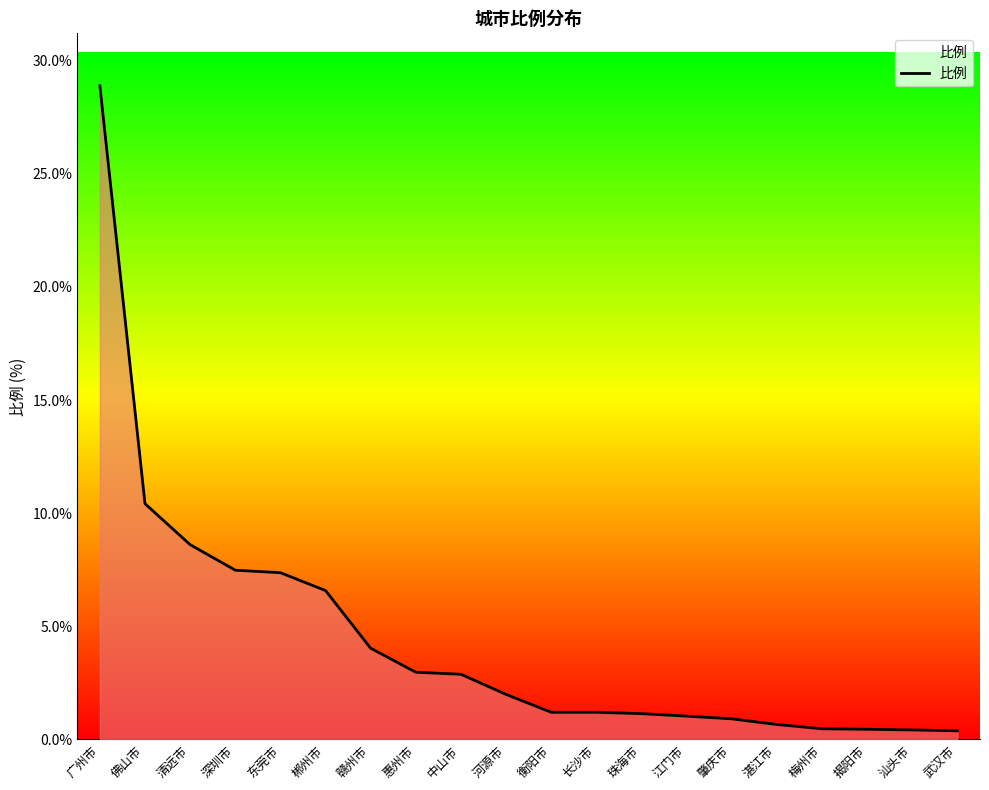

Between 清远市 and 珠海市, which is larger?

清远市